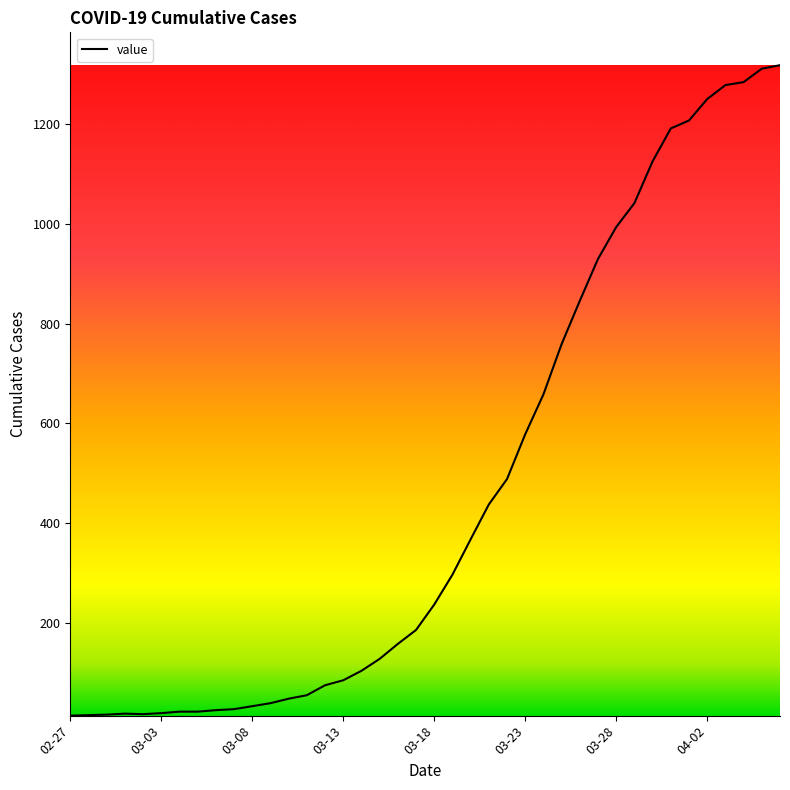

What is the maximum value shown in the chart?

1319